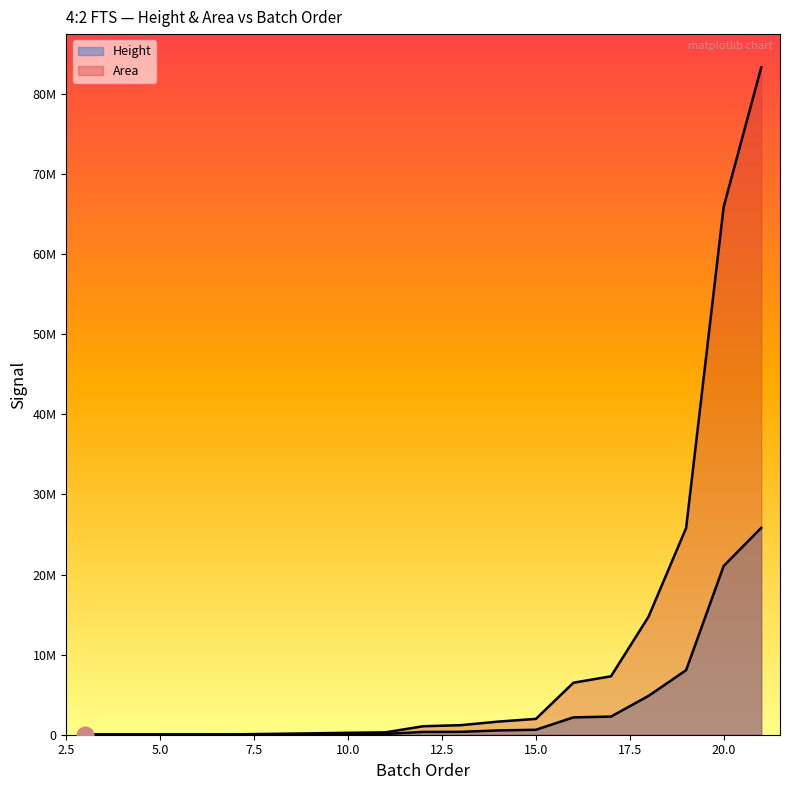

What are all the series names shown in the legend?

Height, Area